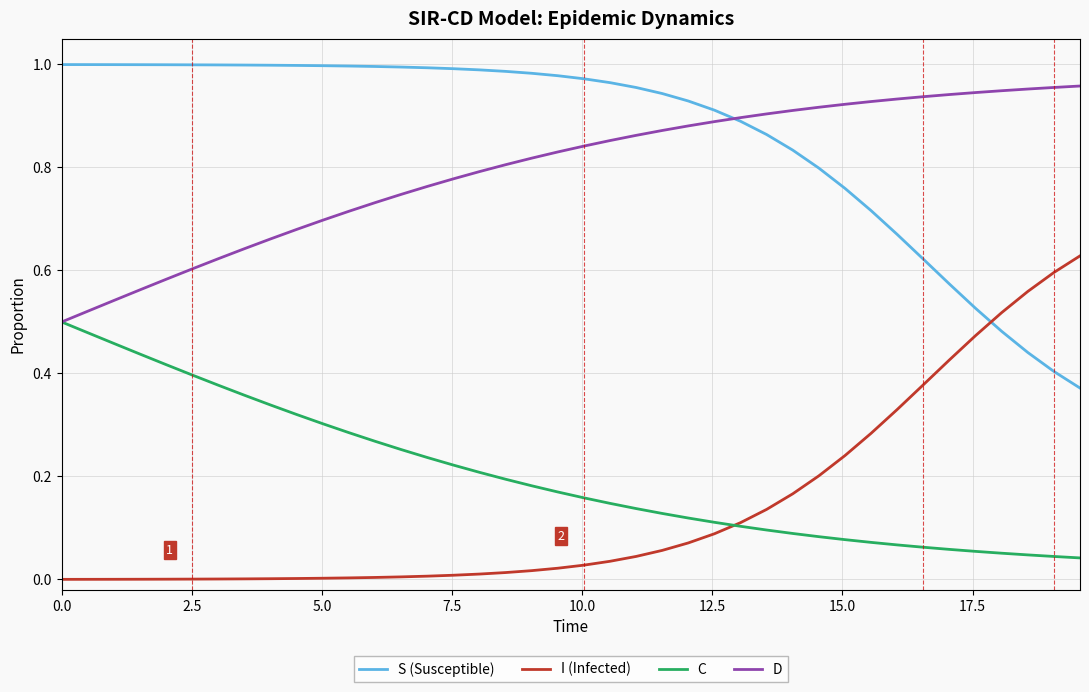

True or false: I (Infected) and S (Susceptible) cross at least once.

True